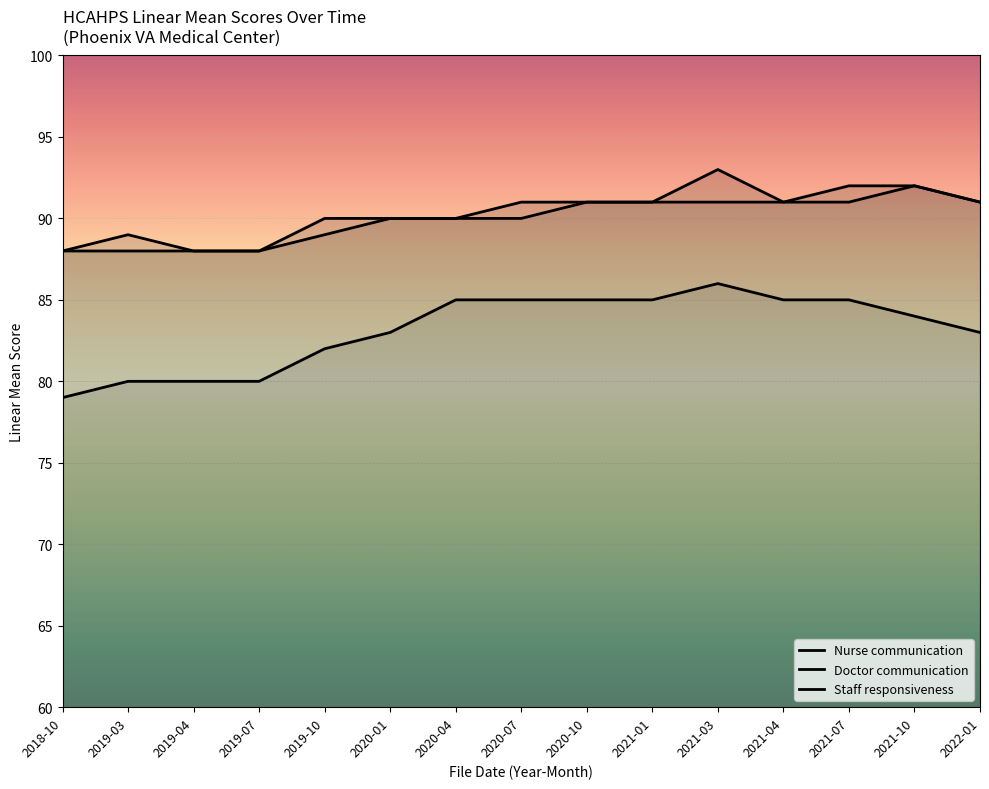

At which label does Doctor communication reach its peak?

2021-10